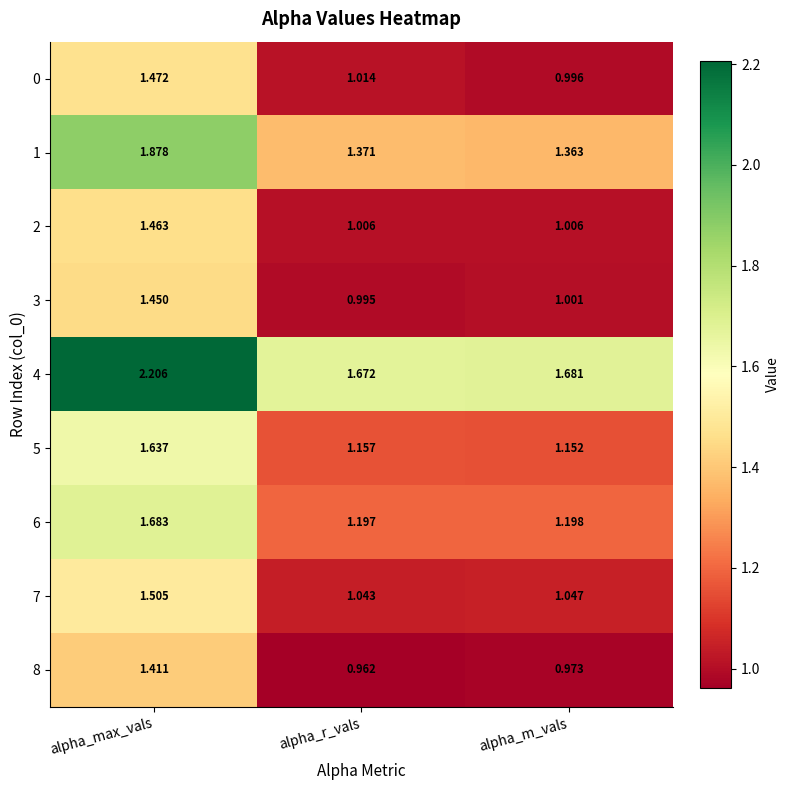

At which label does 3 reach its minimum?

alpha_r_vals